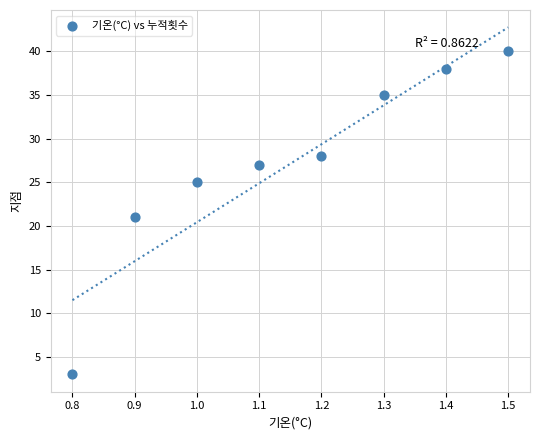

What is the range of Y values (max minus min)?

37